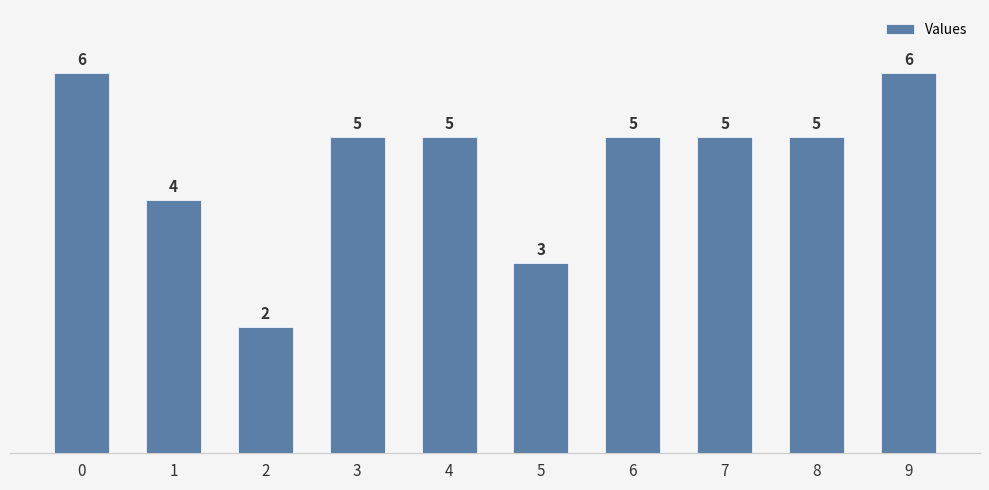

What is the ratio of the value at 1 to the value at 5?

1.3